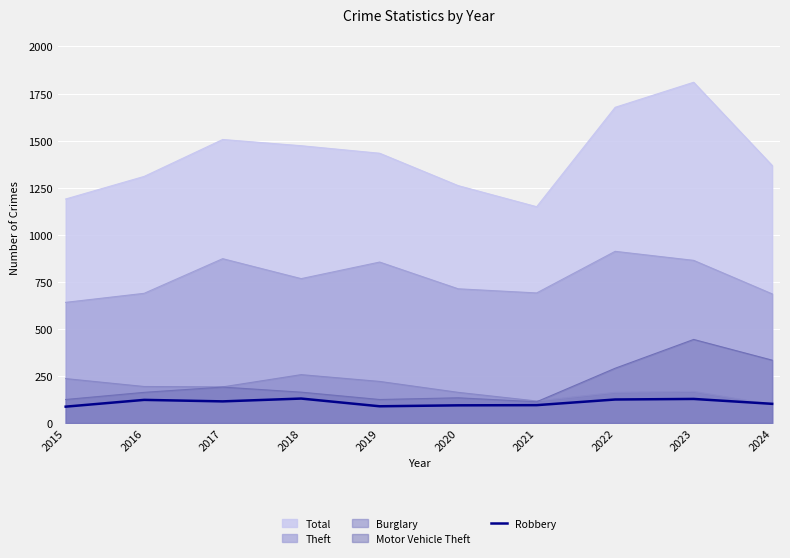

What is the difference between the maximum and second lowest values?

41